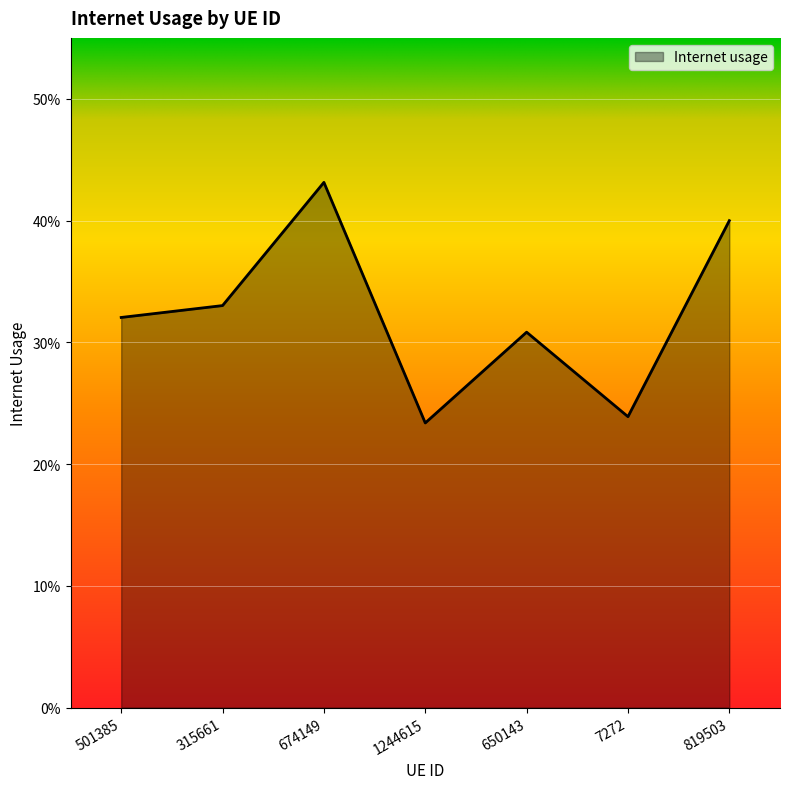

The value at 674149 is 0.7. True or false?

False